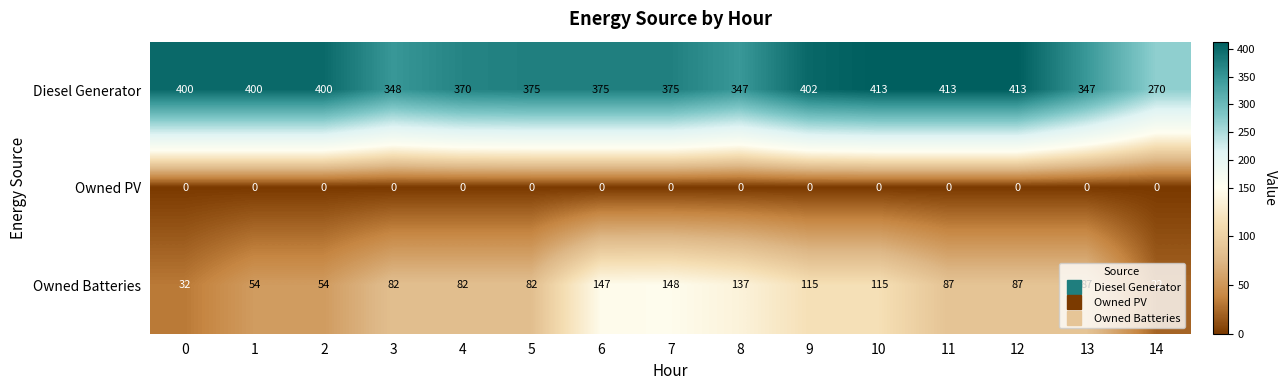

What value does the Diesel Generator series have at 3, to the nearest 10?

350